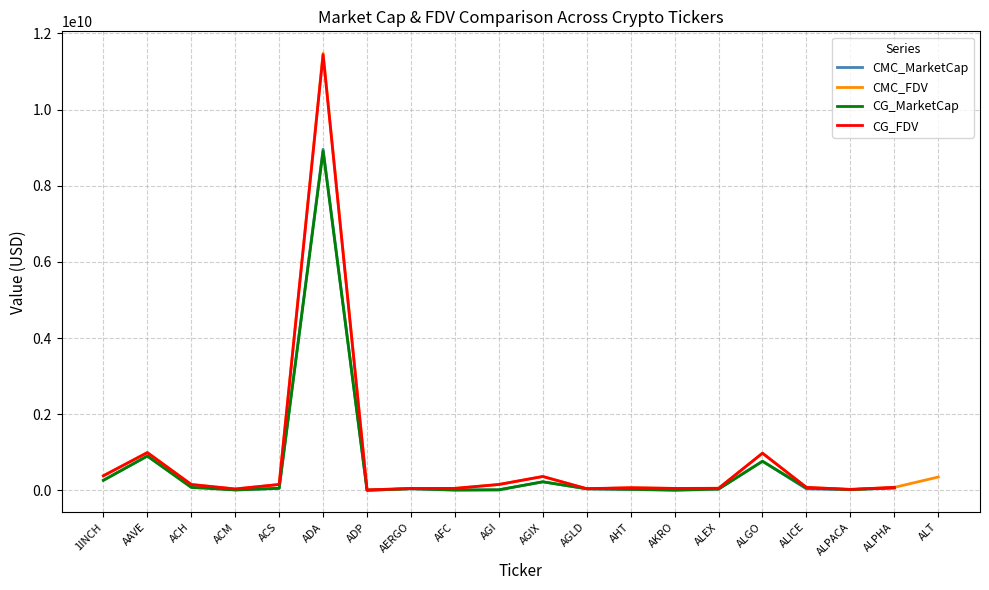

What value does the CG_MarketCap series have at ALGO?

764328547.0